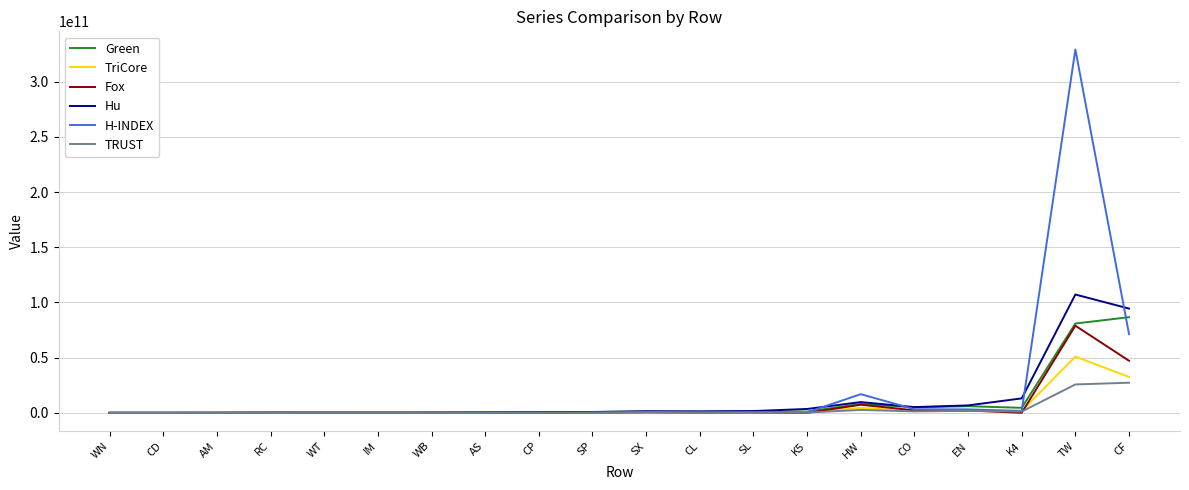

The value of H-INDEX at SL is 609617223. True or false?

True